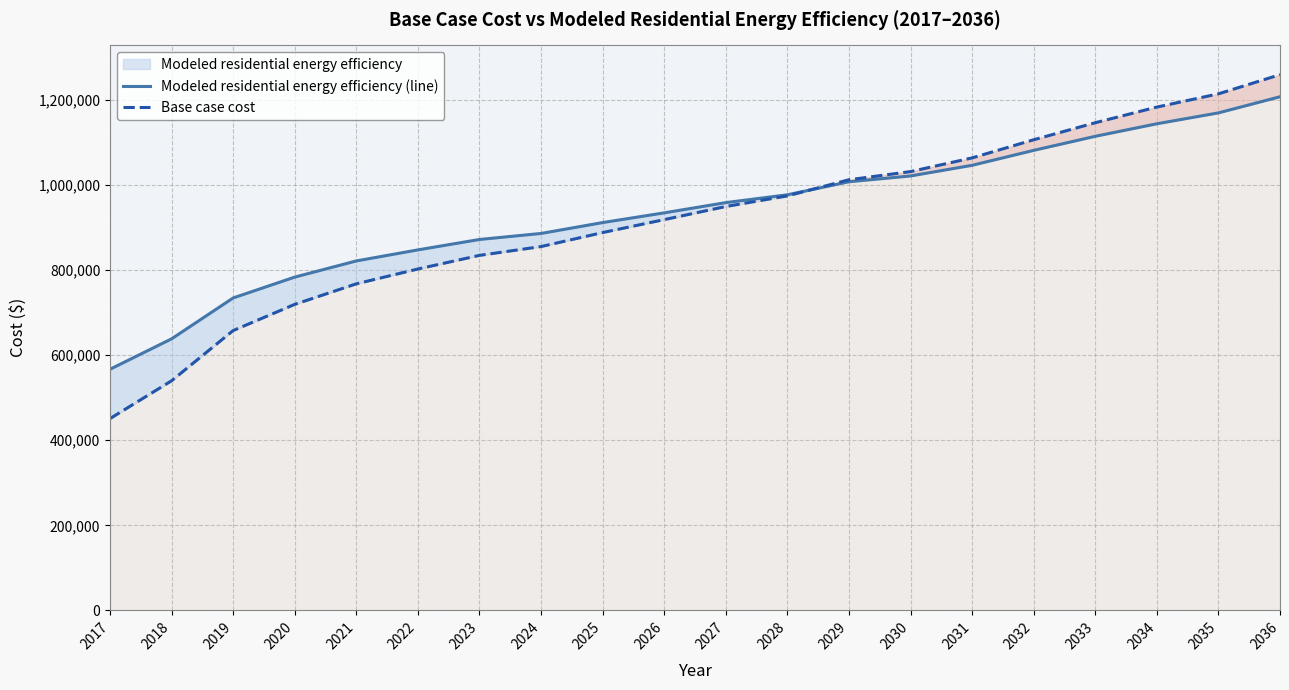

Reading left to right, transcribe all the data shown in this chart.

Modeled residential energy efficiency (line): 567048.1	638604.8	734805.5	783847.4	821868.7	847839.2	872337.6	886502.7	912098.9	934948.2	959062.6	977441.9	1008070.0	1021733.9	1046791.9	1081936.0	1115010.3	1144492.8	1170103.3	1208043.2
Base case cost: 451037.8	540004.1	658148.5	719707.5	768015.5	802891.0	834915.4	855653.5	888564.3	919049.4	949853.6	974825.5	1012797.5	1032019.9	1064238.3	1106877.5	1146937.4	1183744.2	1214904.0	1260005.4